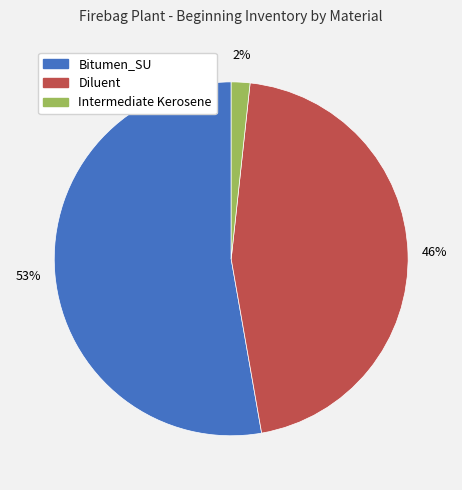

Is it true that Diluent is 46% of the pie?

True